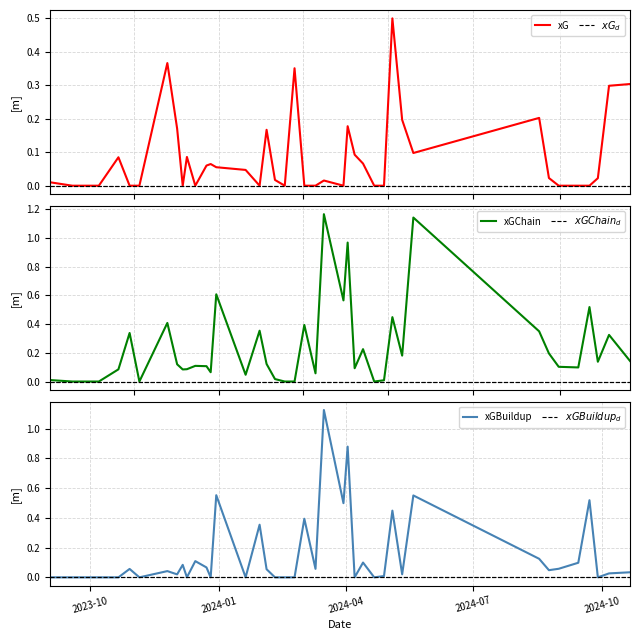

What is the difference between the second highest and minimum values in the xGBuildup series?

0.9